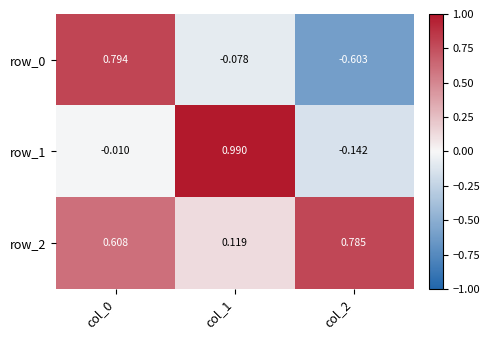

The value of row_2 at col_0 is 0.9. True or false?

False